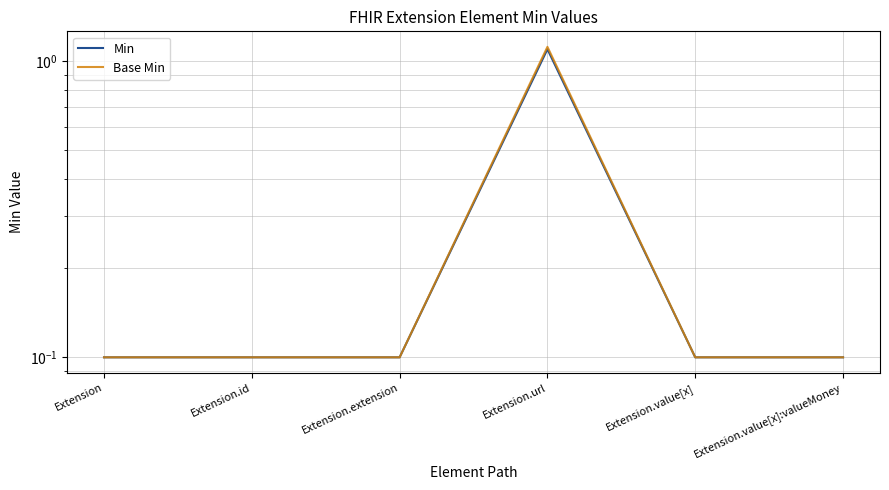

Read the Min value at Extension.value[x].

0.1